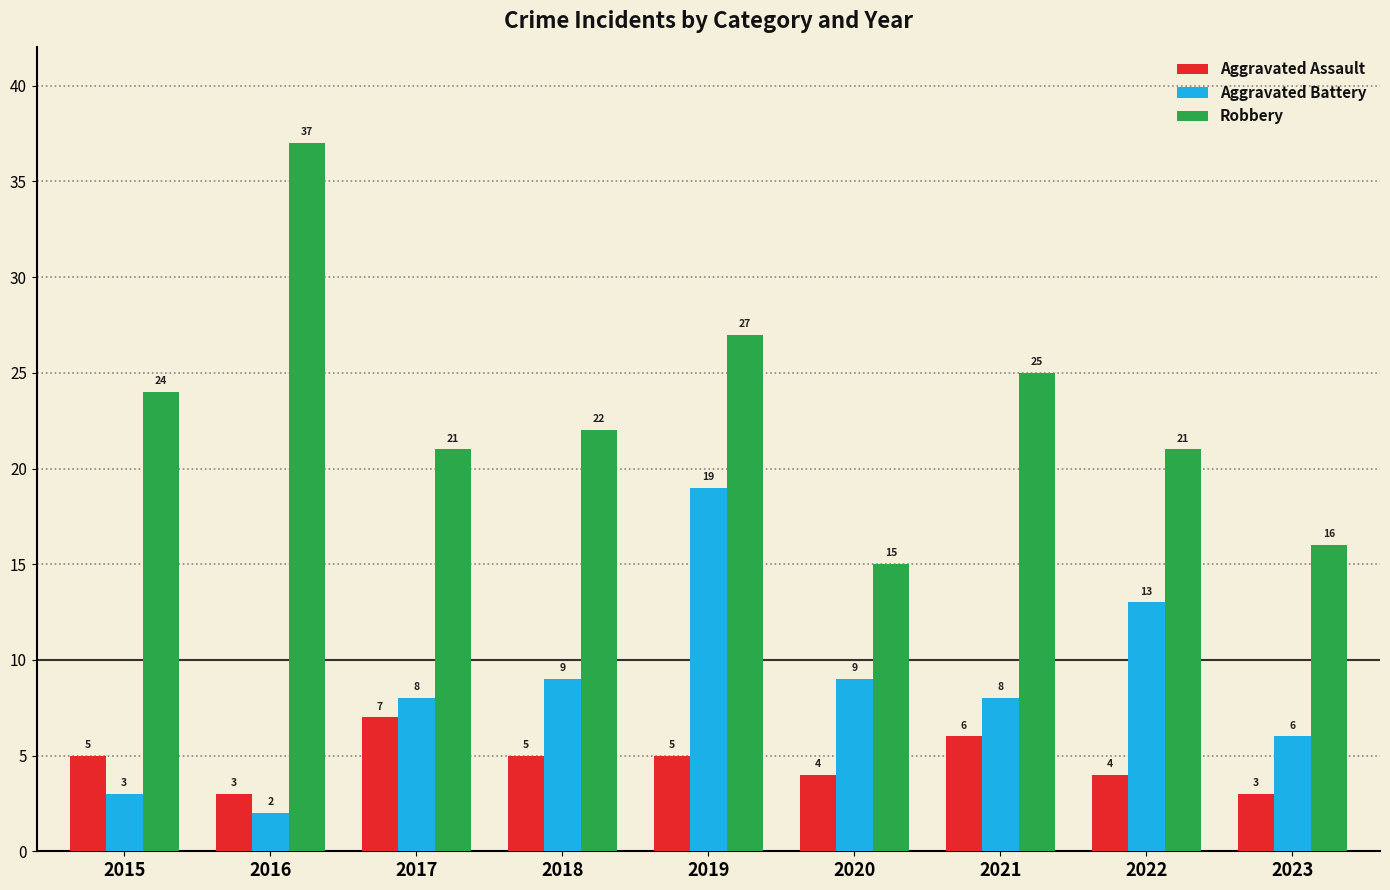

Between 2017 and 2020, which series saw the biggest shift?

Robbery